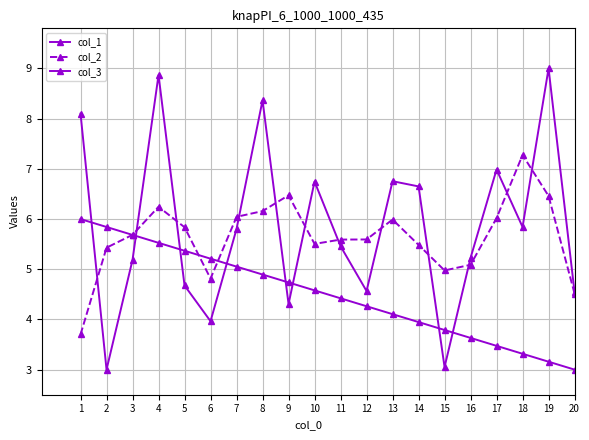

The col_1 series shows 5.2 at 8. True or false?

False